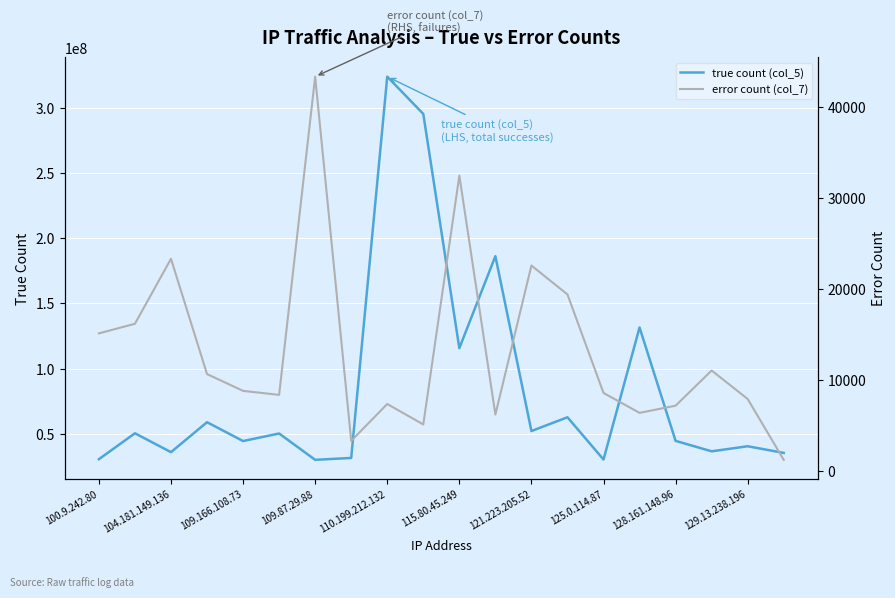

At which label does true count (col_5) reach its peak?

110.199.212.132